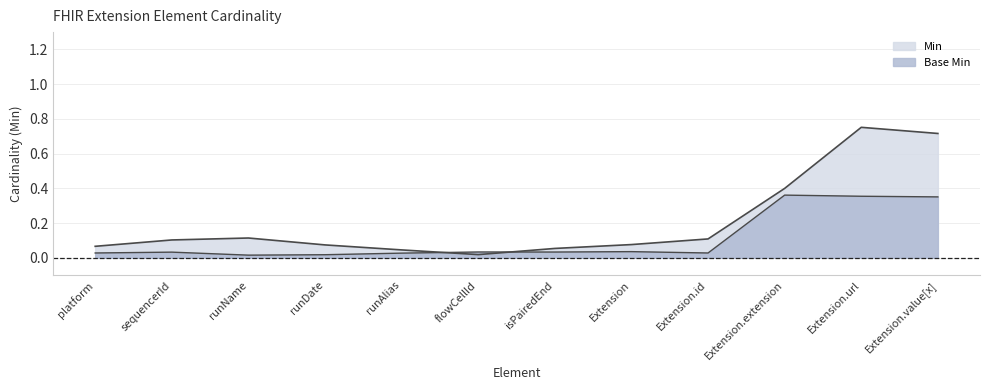

Count the number of data series in this chart.

2